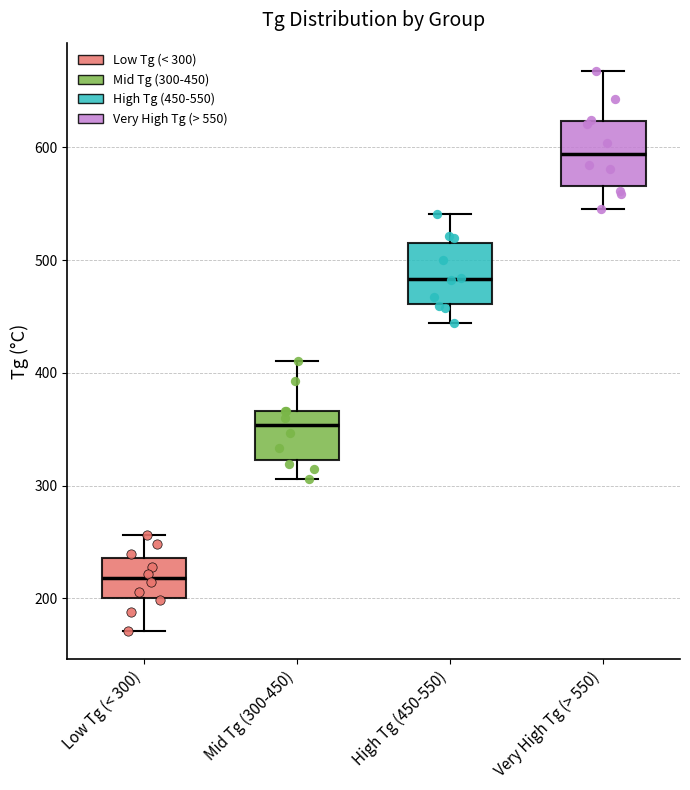

Which box has the highest median line?

Very High Tg (> 550)